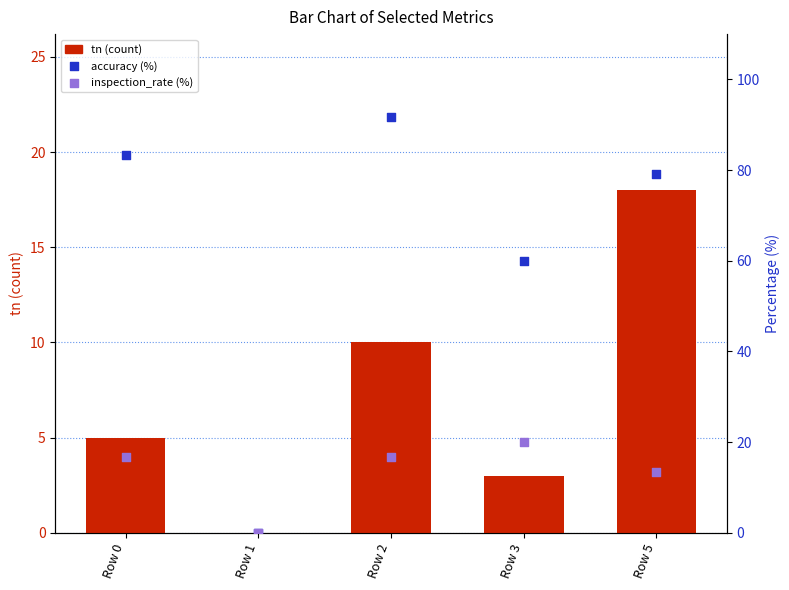

Which series reaches the minimum Y coordinate?

tn (count)